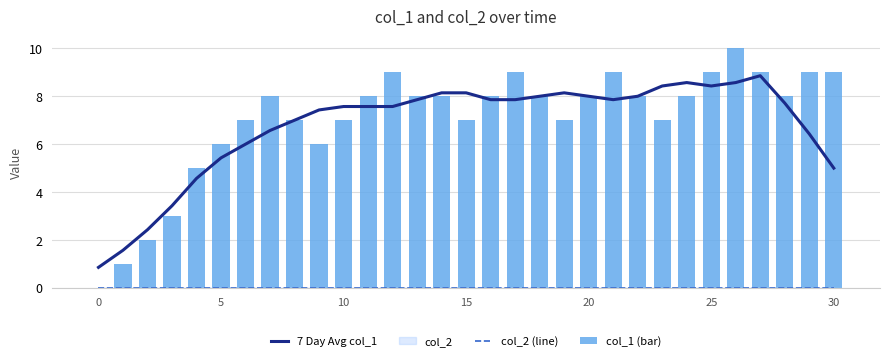

At which category is the sum across all series the highest?

26